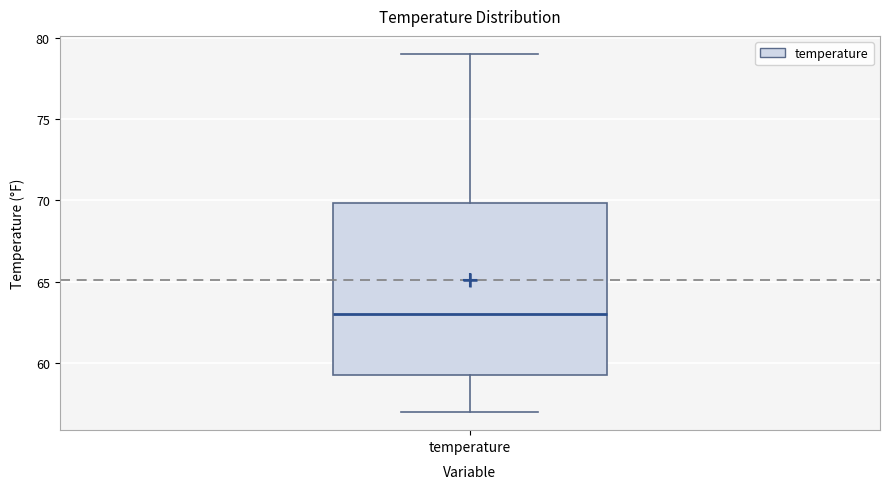

Transcribe this box plot: give where the median line is, the range the box spans, and where the two whiskers end, as read against the y-axis. The values are not printed on the chart, so give them approximately, as read against the axis.

median 63.0, box 59.5 to 70.0, whiskers 57.0 to 79.0